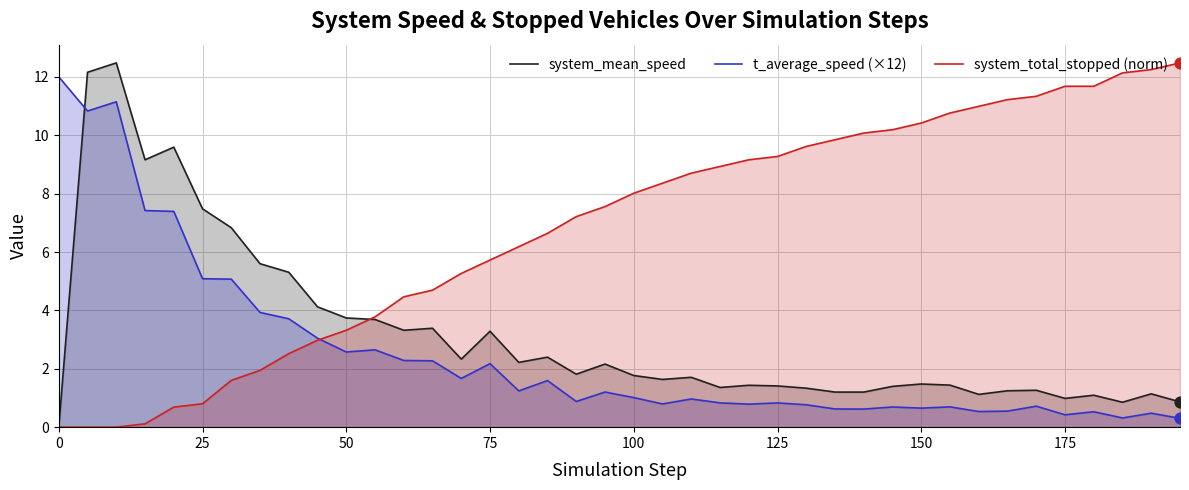

Which series reaches the maximum Y coordinate?

system_mean_speed